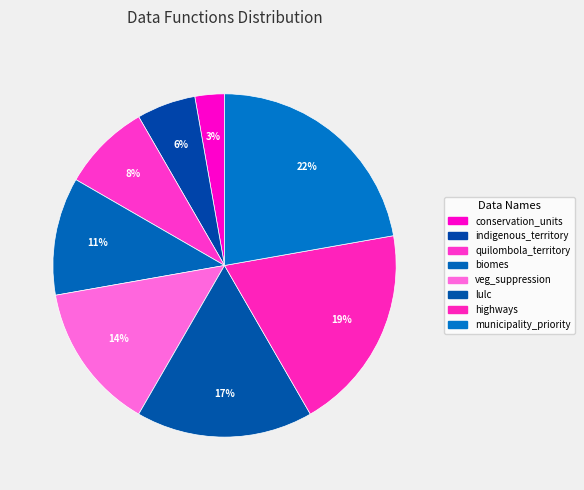

To the nearest percent, what percentage of the pie is lulc?

17%